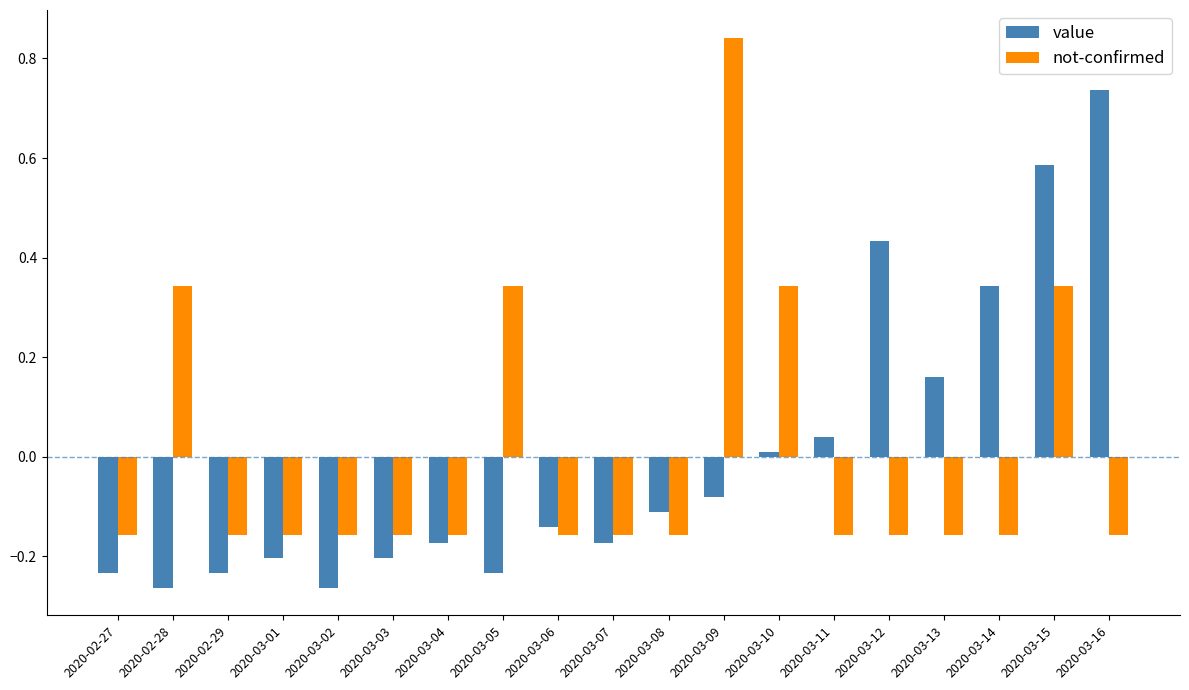

Between 2020-03-01 and 2020-03-06, which series saw the biggest shift?

value